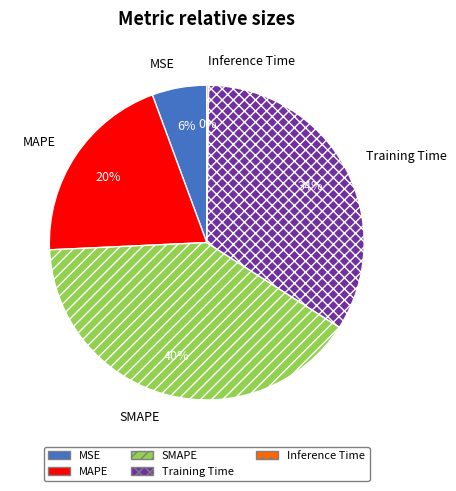

Does SMAPE account for over 50% of the chart?

No